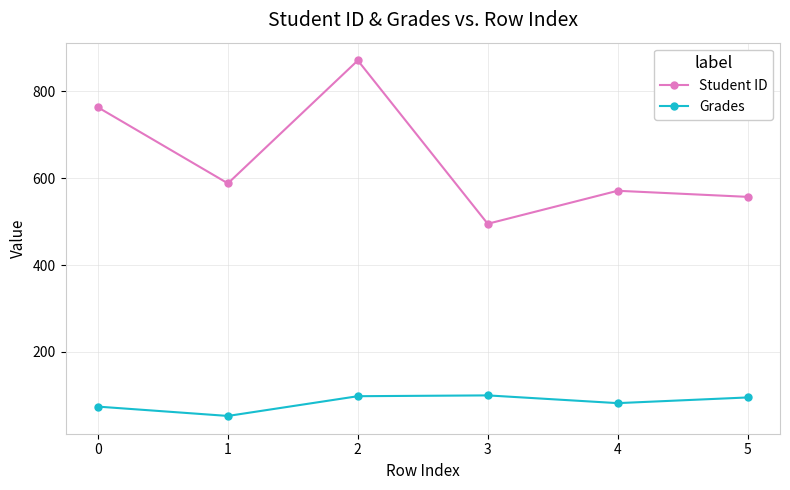

The Student ID series shows 571.0 at 4. True or false?

True